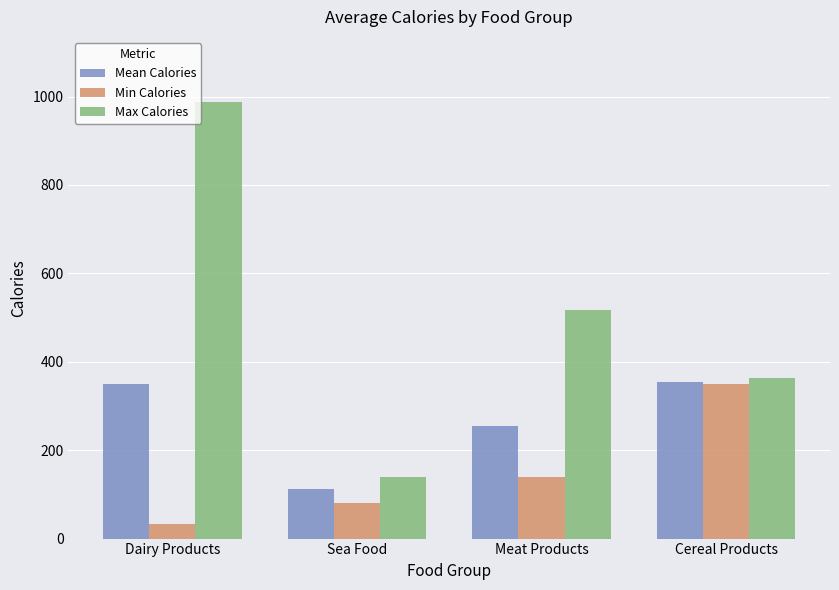

How many data points in Mean Calories are less than 349?

2